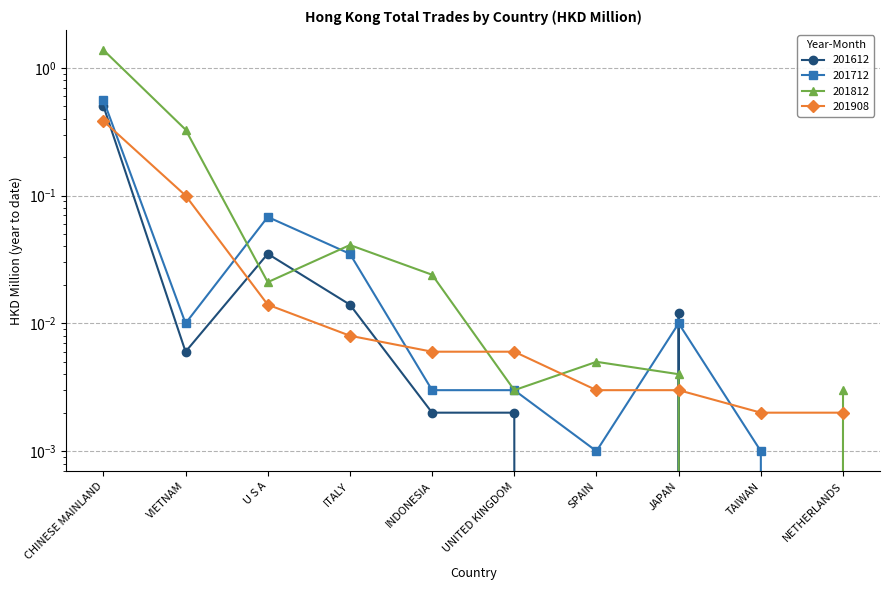

At how many categories does at least one series exceed 0?

10